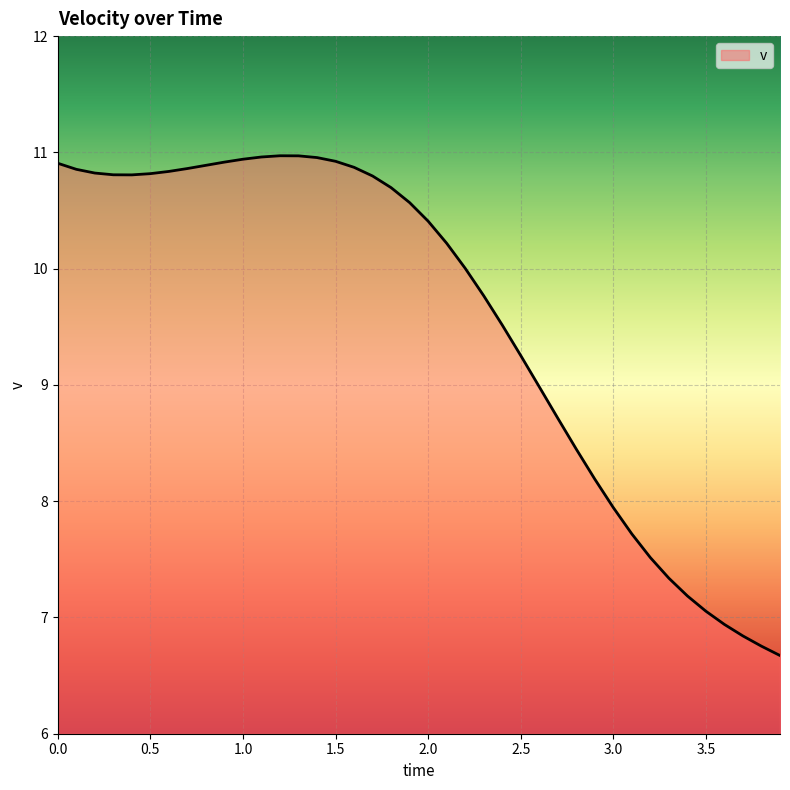

What is the minimum value shown in the chart?

6.7